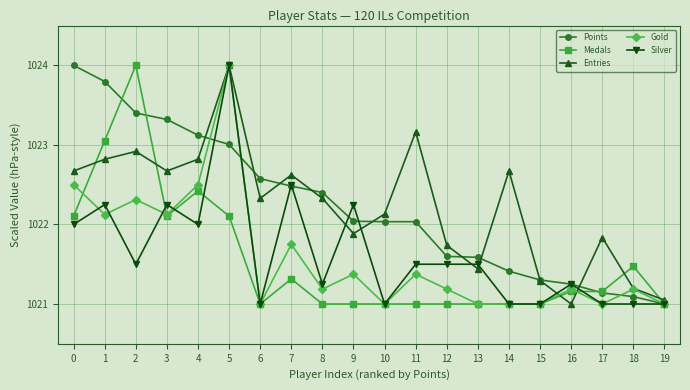

The Entries series shows 1378.1 at 2. True or false?

False